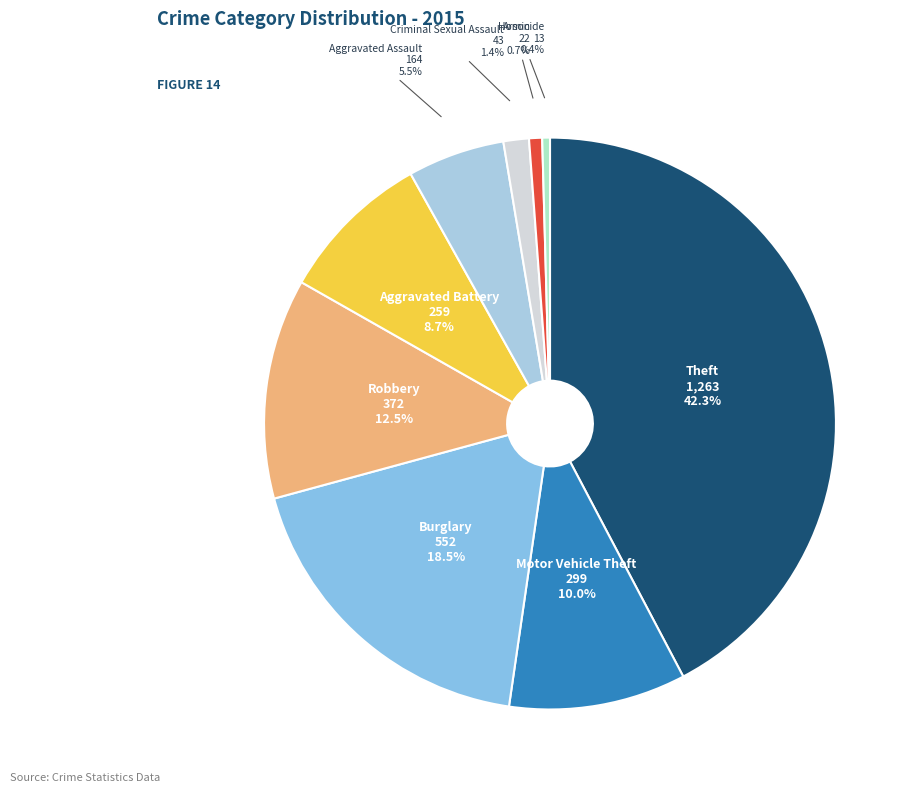

How many slices are in this pie chart?

9